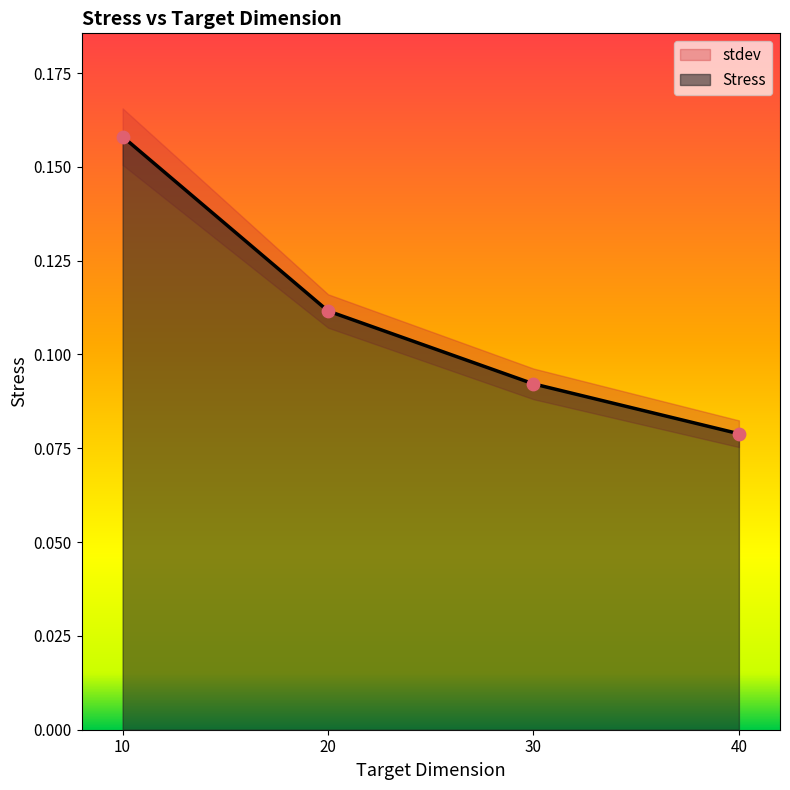

Which series has the largest total across all categories?

Stress